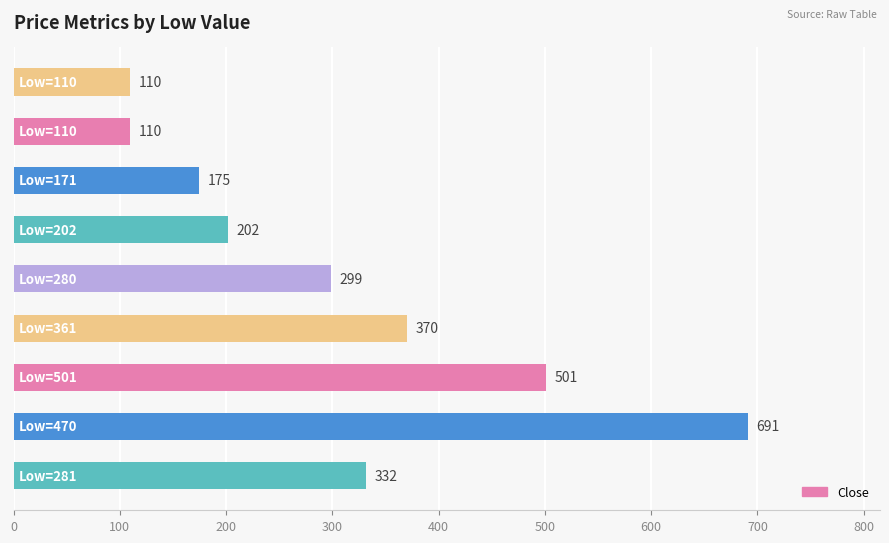

What is the maximum value shown in the chart?

691